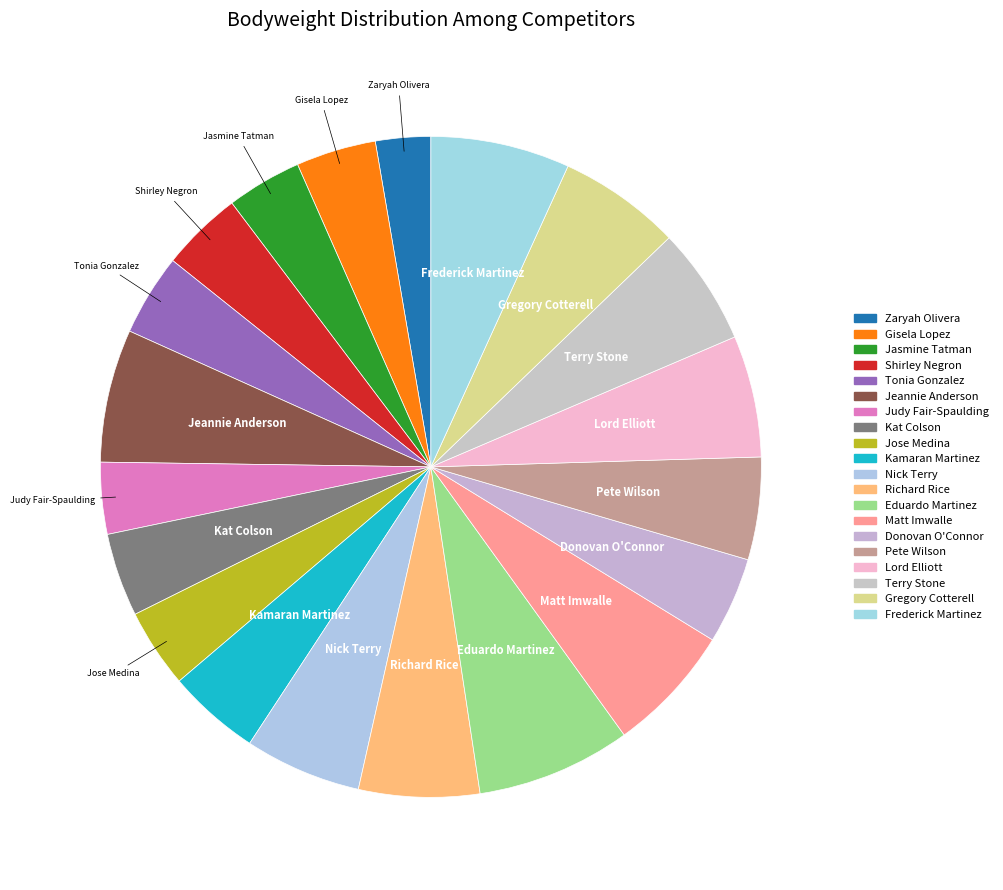

Combined, do Terry Stone and Frederick Martinez account for over 50%?

No